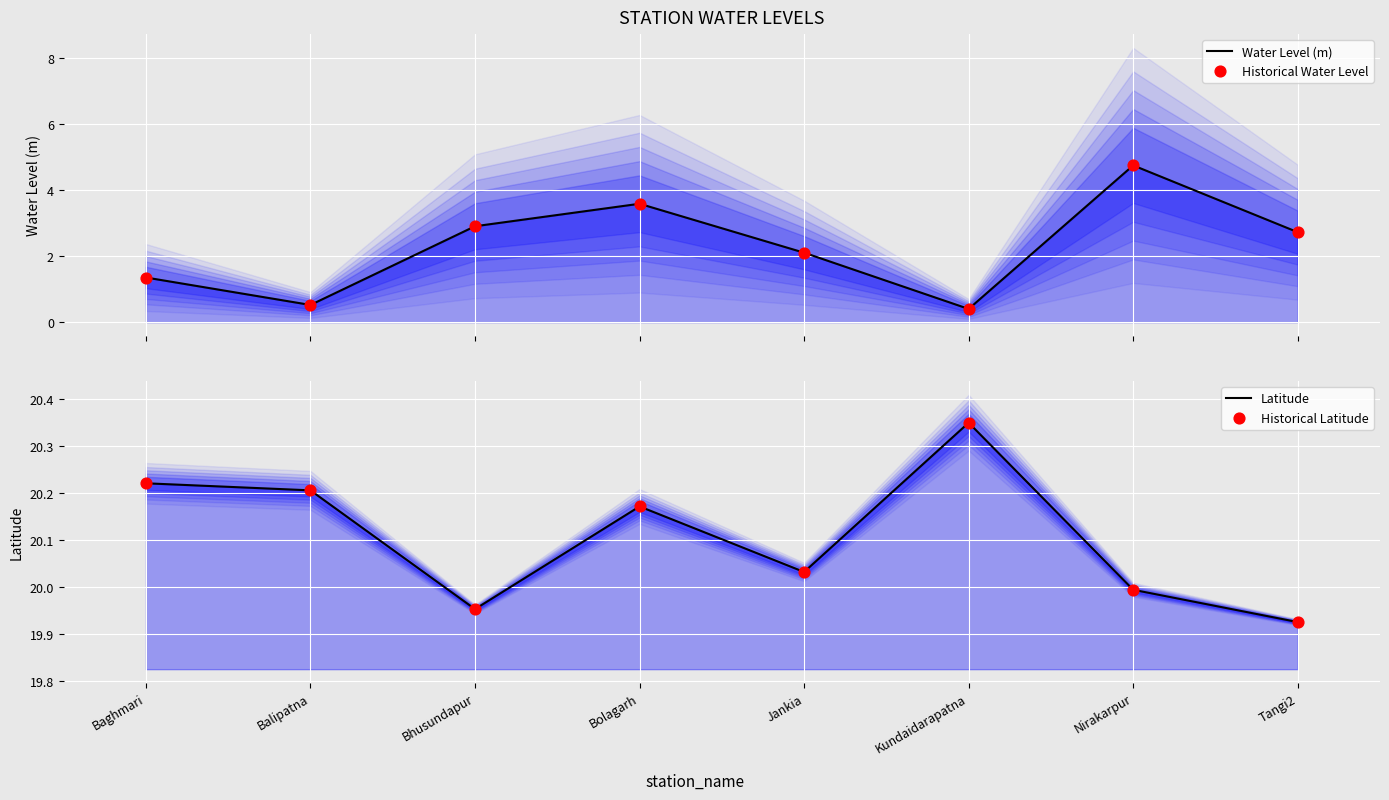

Which series has the widest spread of Y values?

Water Level (m)